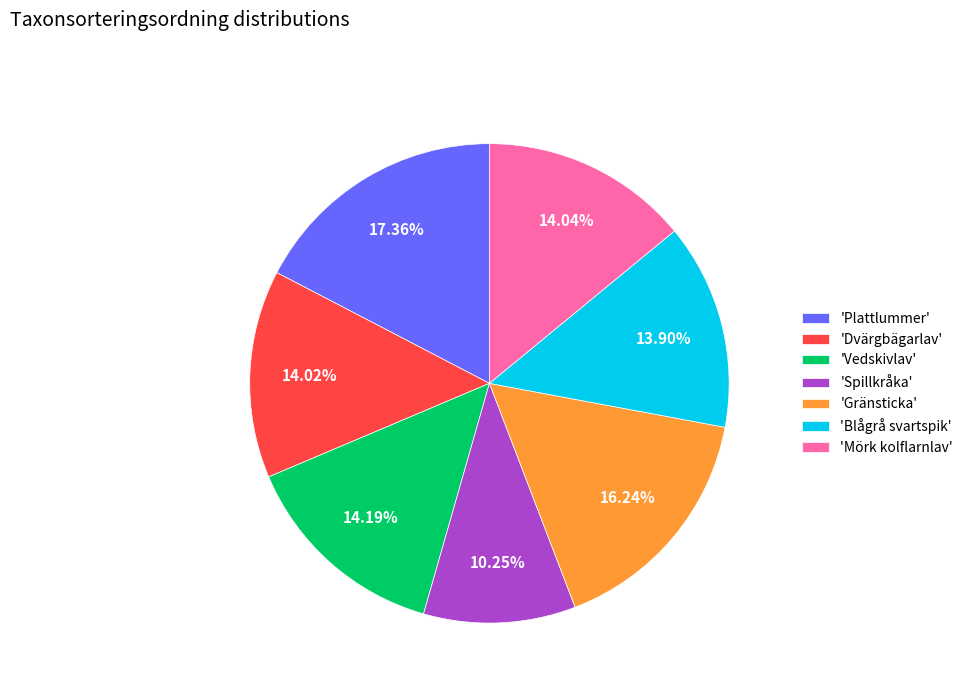

Does 'Mörk kolflarnlav' account for over 50% of the chart?

No